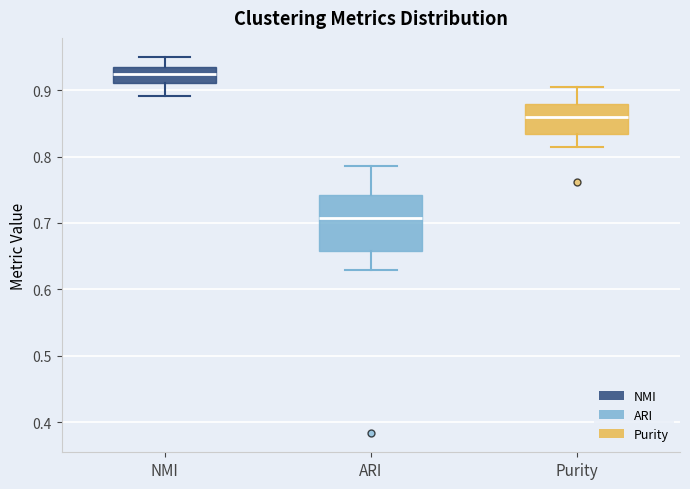

Reading left to right, read every box against the y-axis: the position of its median line, the range the box covers, and the ends of its whiskers. The values are not printed on the chart, so give them approximately, as read against the axis.

NMI: median 0.92, box 0.91 to 0.93, whiskers 0.89 to 0.95
ARI: median 0.71, box 0.66 to 0.74, whiskers 0.63 to 0.79
Purity: median 0.86, box 0.83 to 0.88, whiskers 0.81 to 0.90